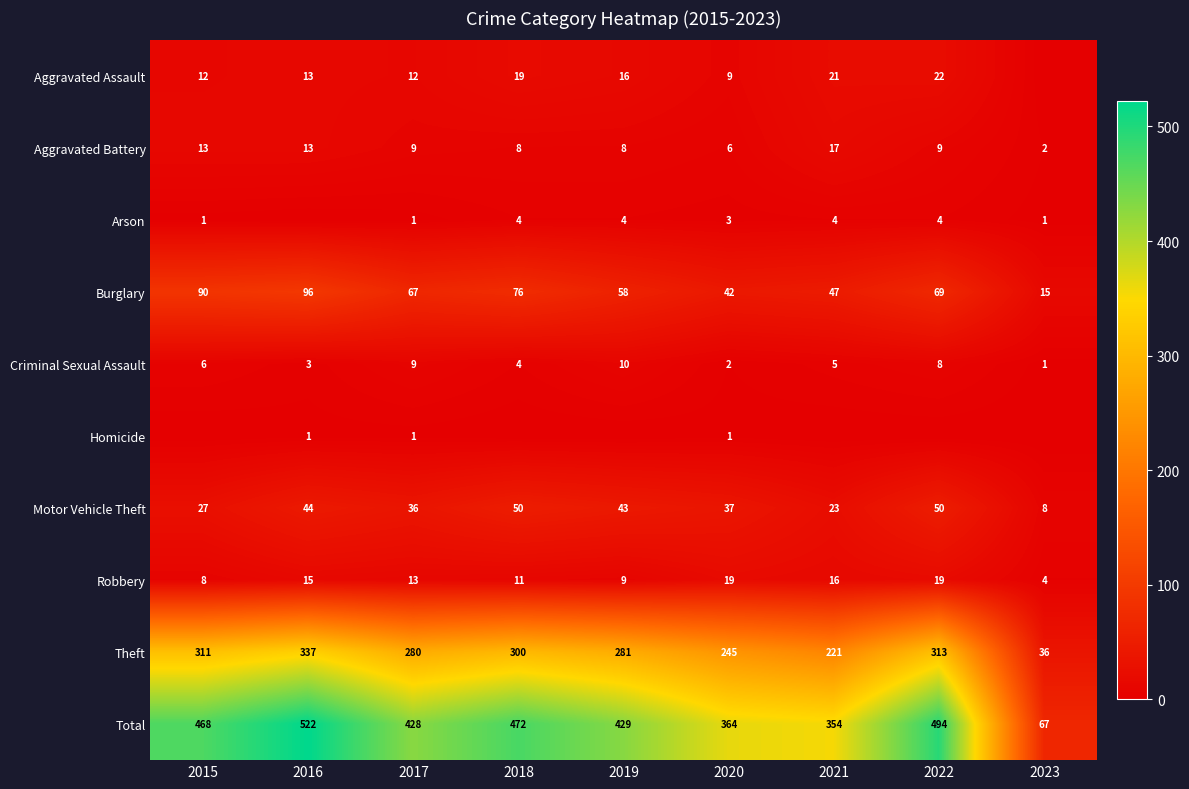

At which label does Theft reach its peak?

2016